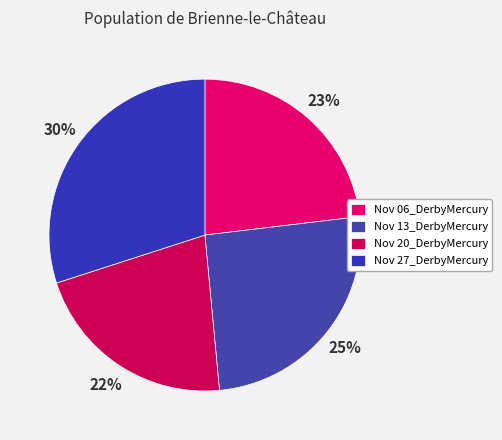

Does any single category account for the majority?

No